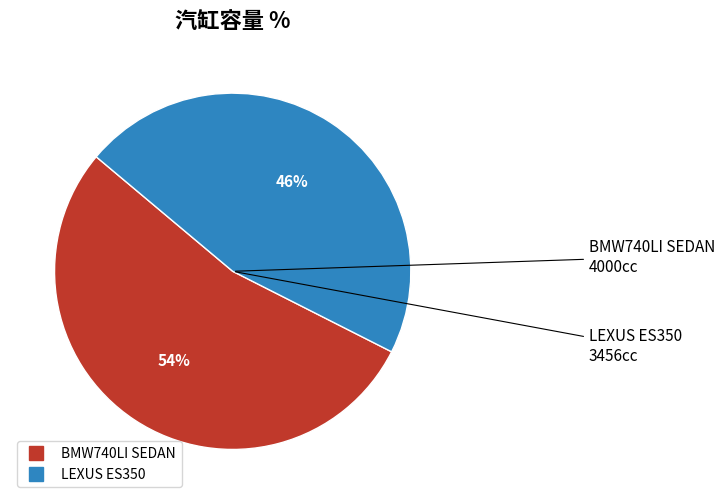

To the nearest percent, what is the average slice percentage?

50%